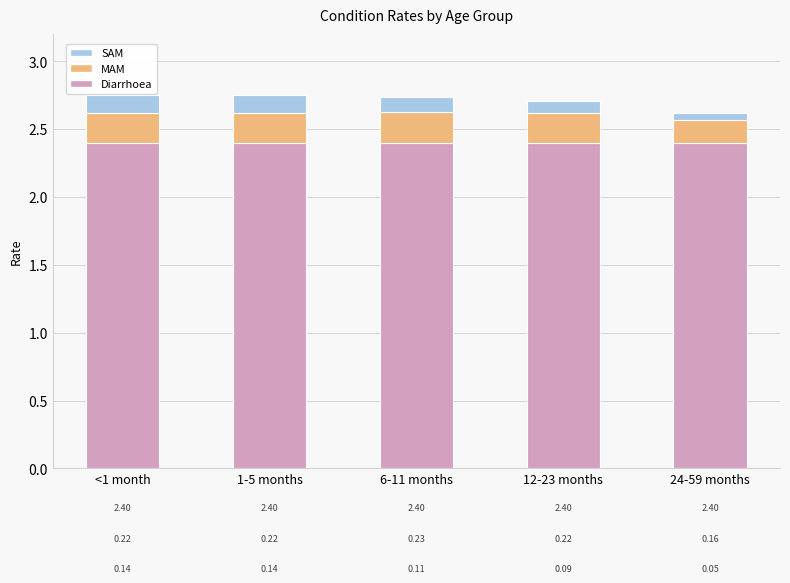

What is the sum of all Diarrhoea values?

12.0